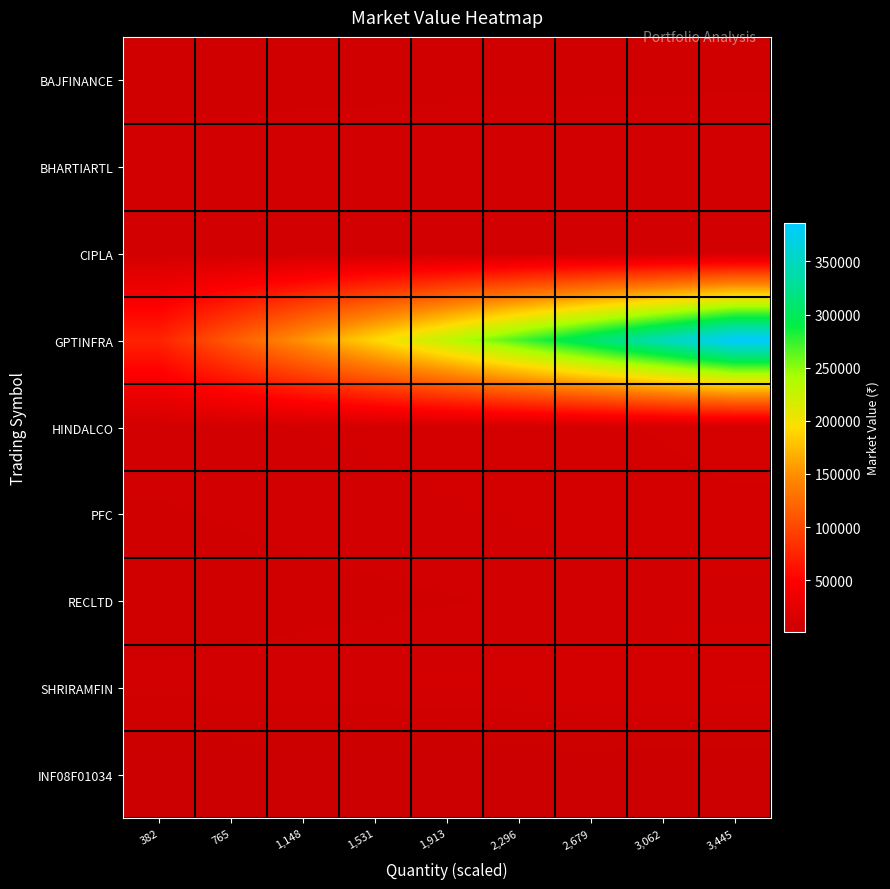

What is the total value across all series at 765?

166555.4